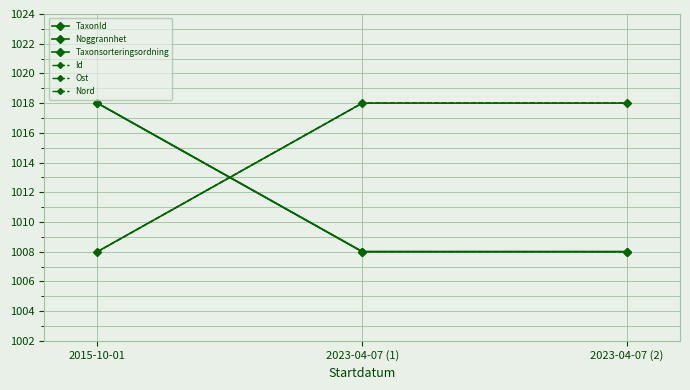

What is the difference between the maximum and minimum values in the Id series?

10.0